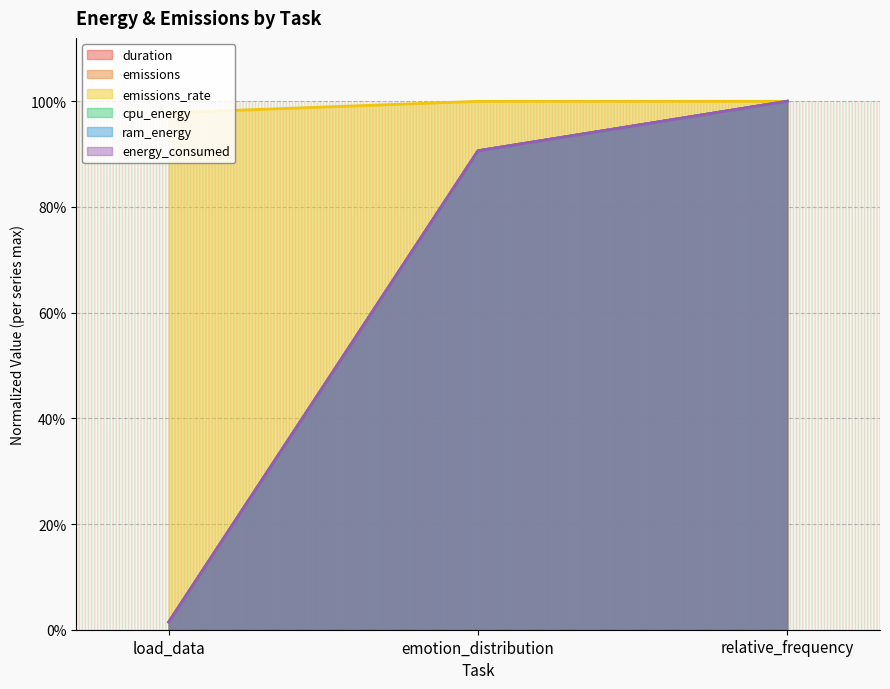

What is the difference between the emissions values at relative_frequency and emotion_distribution?

0.1